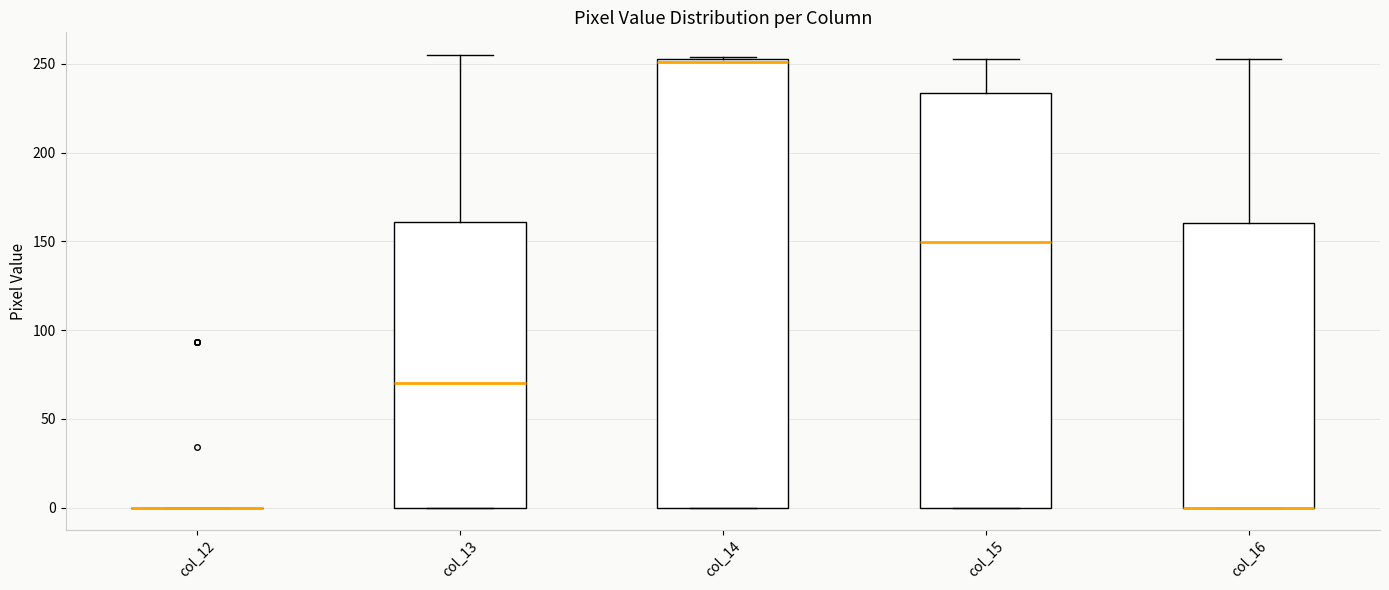

Reading left to right, read every box against the y-axis: the position of its median line, the range the box covers, and the ends of its whiskers. The values are not printed on the chart, so give them approximately, as read against the axis.

col_12: box collapsed to a line at 0, whiskers 0 to 0
col_13: median 70, box 0 to 160, whiskers 0 to 255
col_14: median 250, box 0 to 255, whiskers 0 to 255
col_15: median 150, box 0 to 235, whiskers 0 to 255
col_16: median 0 (drawn on the box's lower edge), box 0 to 160, whiskers 0 to 255